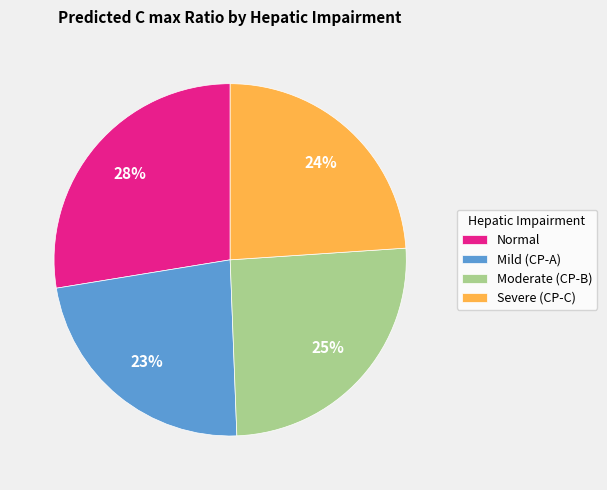

What percentage is the Mild (CP-A) slice, to the nearest percent?

23%